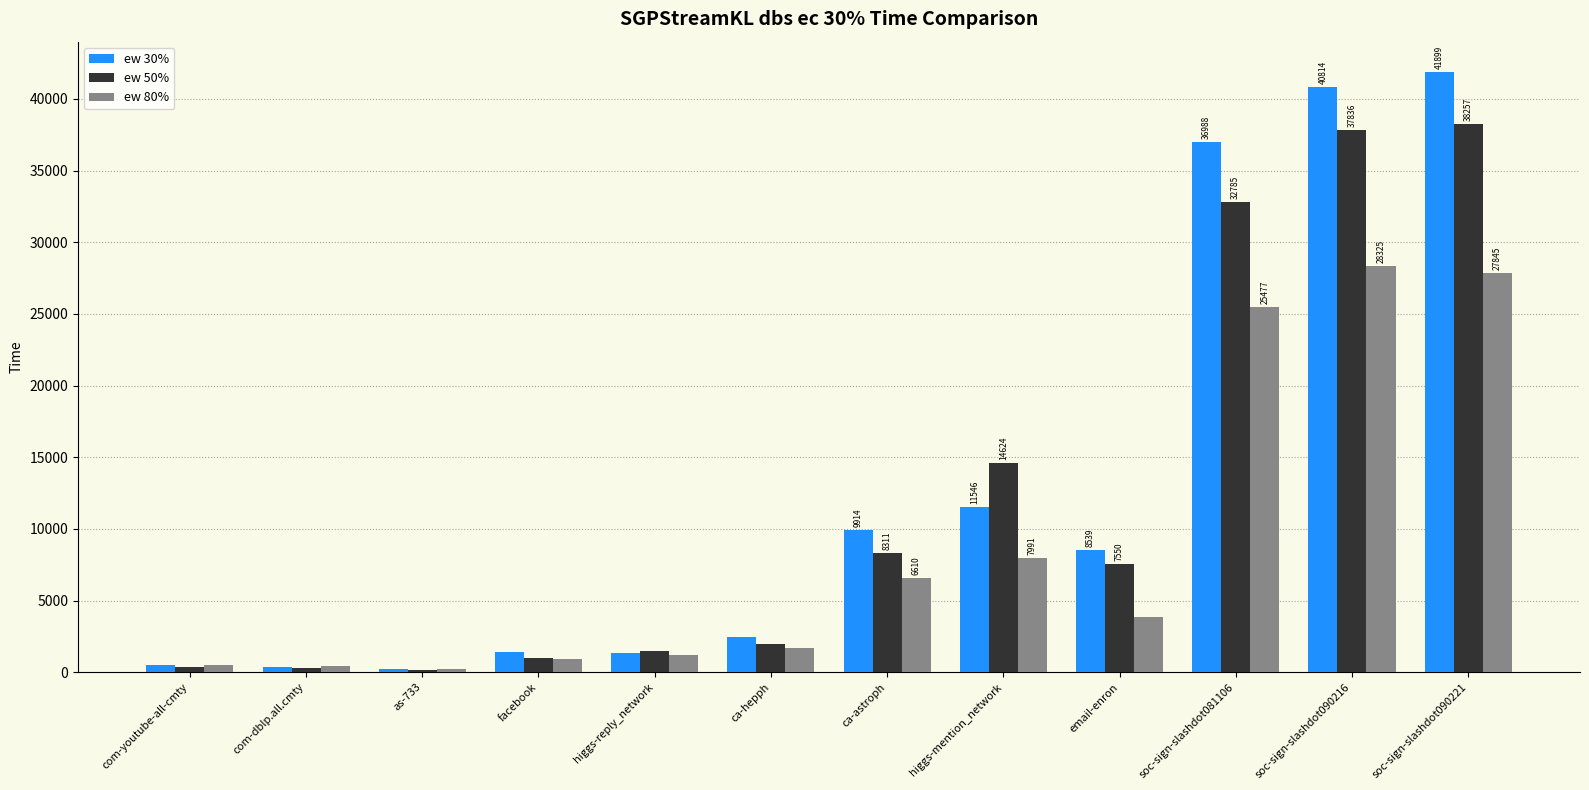

What is the total value across all series at email-enron?

19967